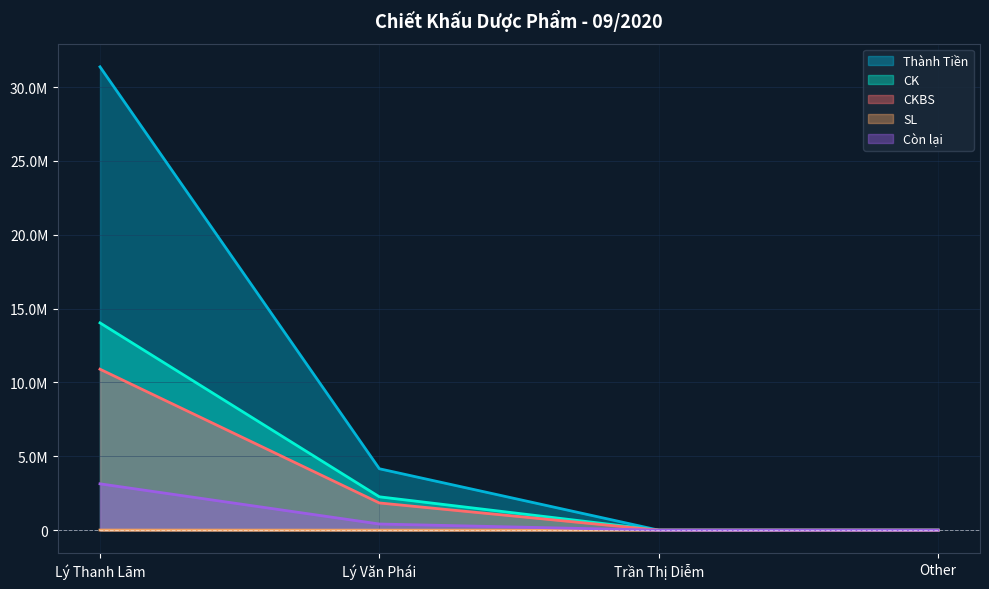

What is the difference between the maximum and minimum values in the SL series?

5738.0